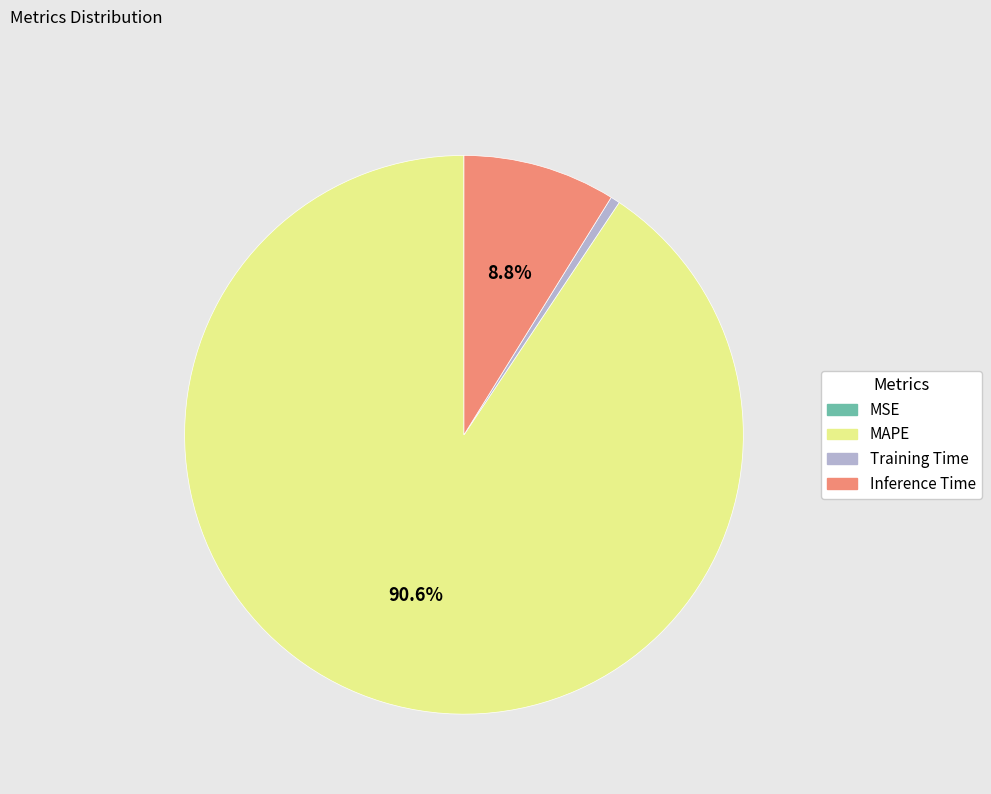

Which category has the biggest portion of the pie?

MAPE